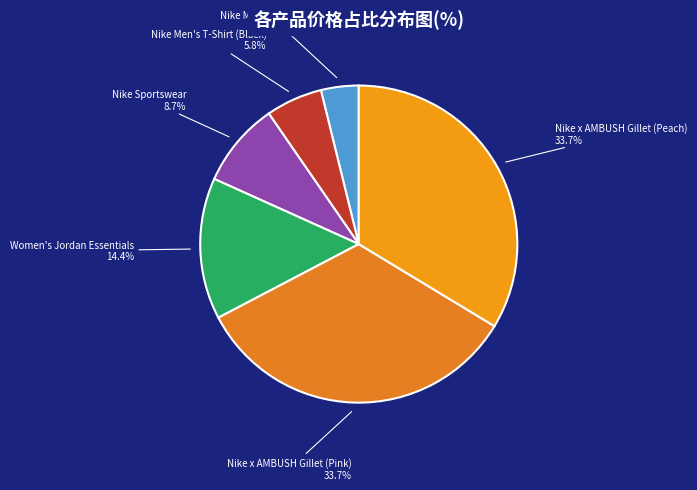

To the nearest percent, what is the difference between the Nike x AMBUSH Gillet (Pink) and Nike Men's T-Shirt (Grey) slice percentages?

30%